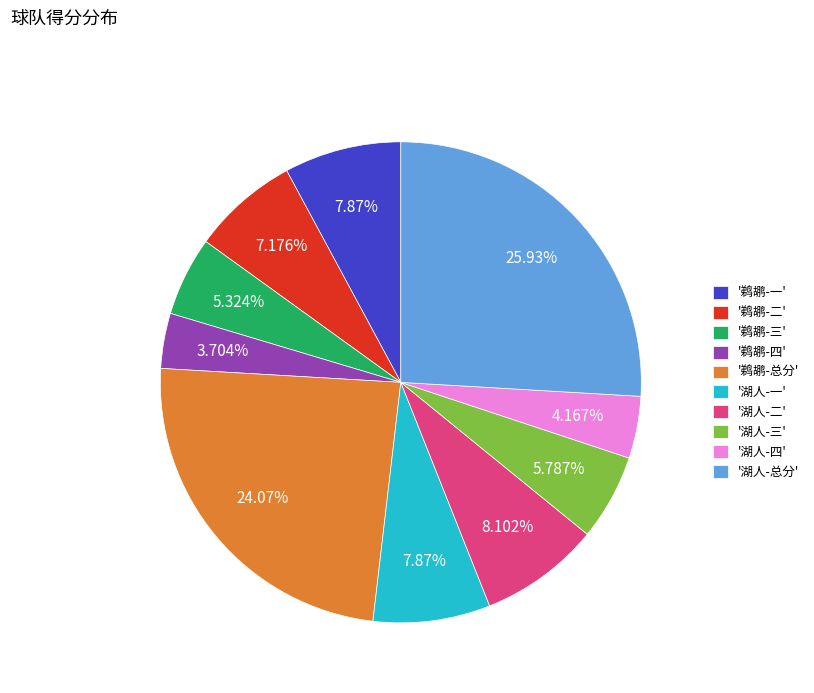

How many segments does this pie chart have?

10